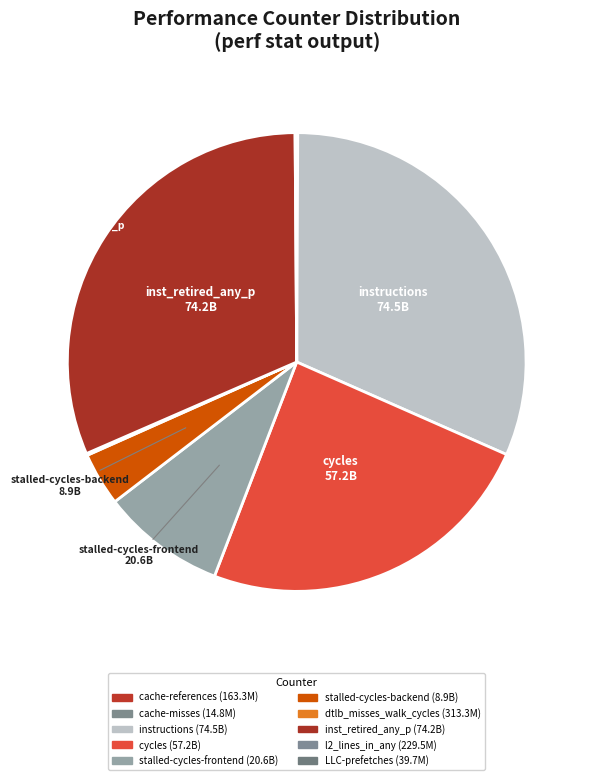

What percentage is the cycles slice, to the nearest percent?

24%